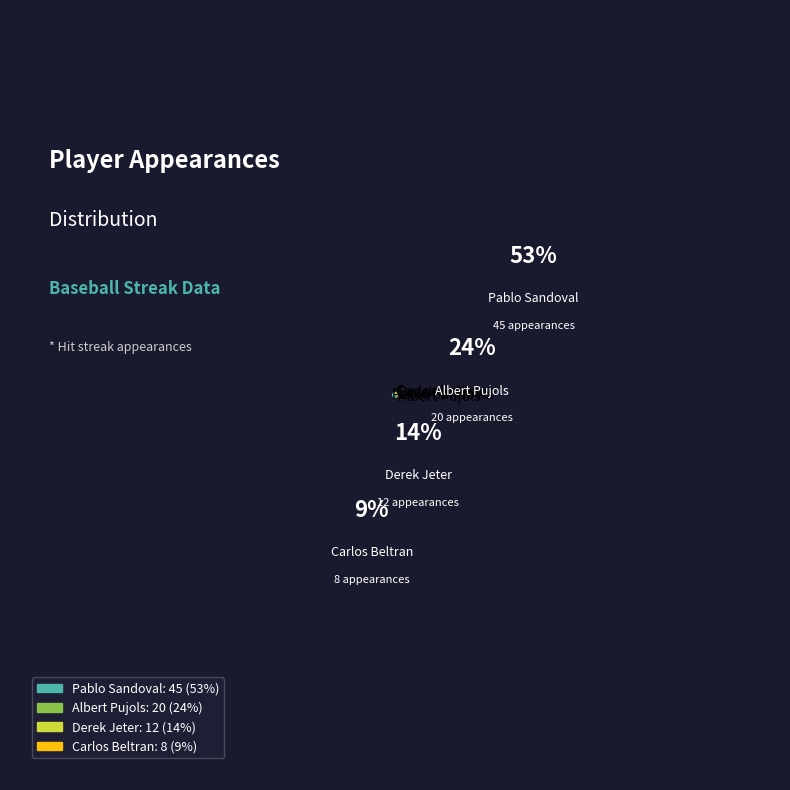

Is it true that Albert Pujols is 24% of the pie?

True